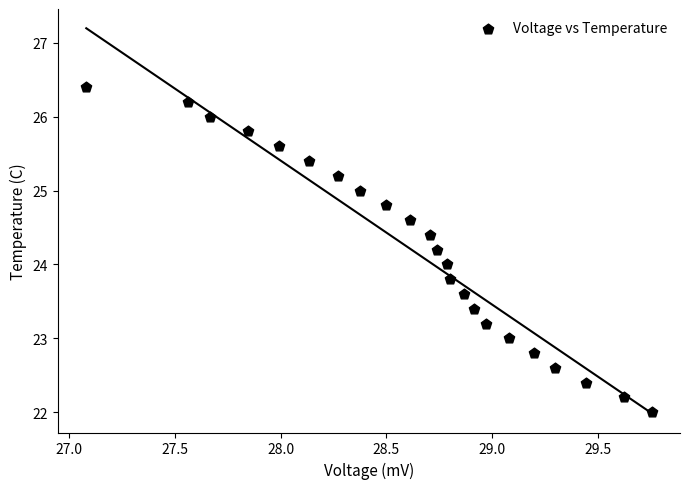

What is the range of Y values (max minus min)?

4.4